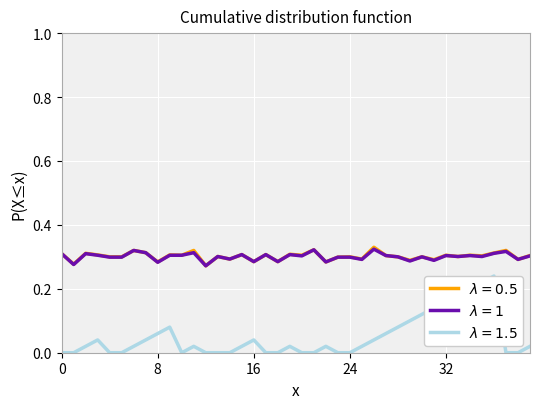

The value of Batting Average2 at 2010-07-08 is 0.1. True or false?

False